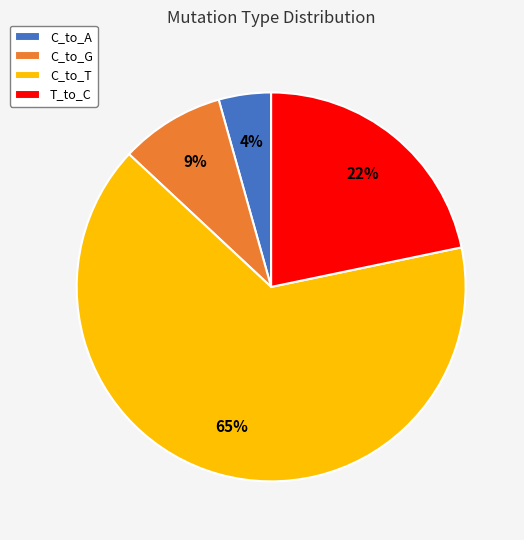

How many slices are in this pie chart?

4